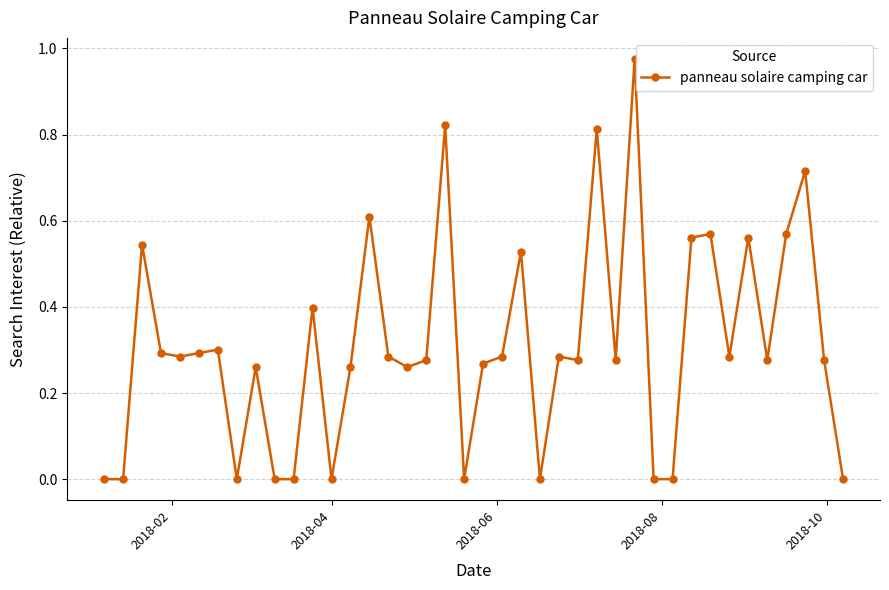

What is the sum of all values?

12.4